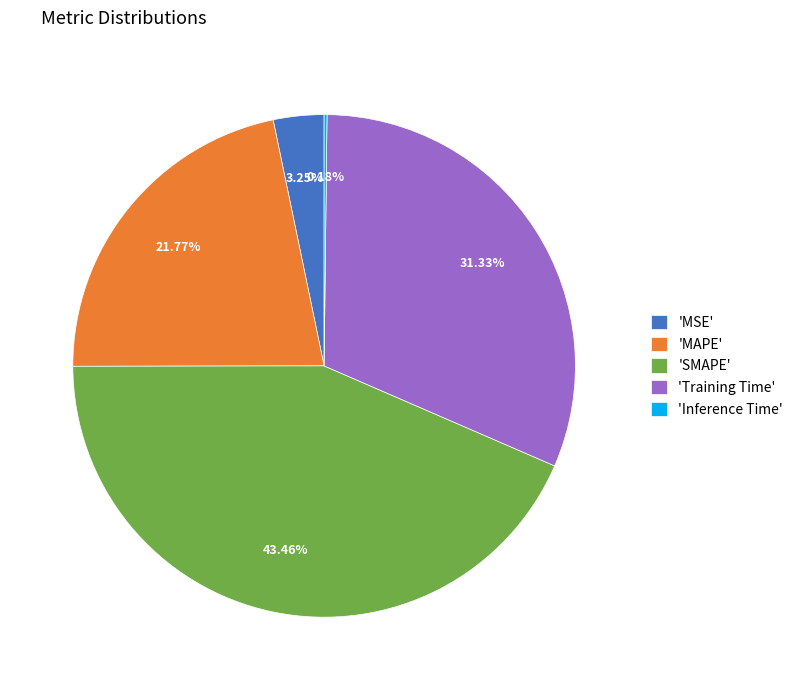

Is the sum of 'MSE' and 'Training Time' greater than half?

No